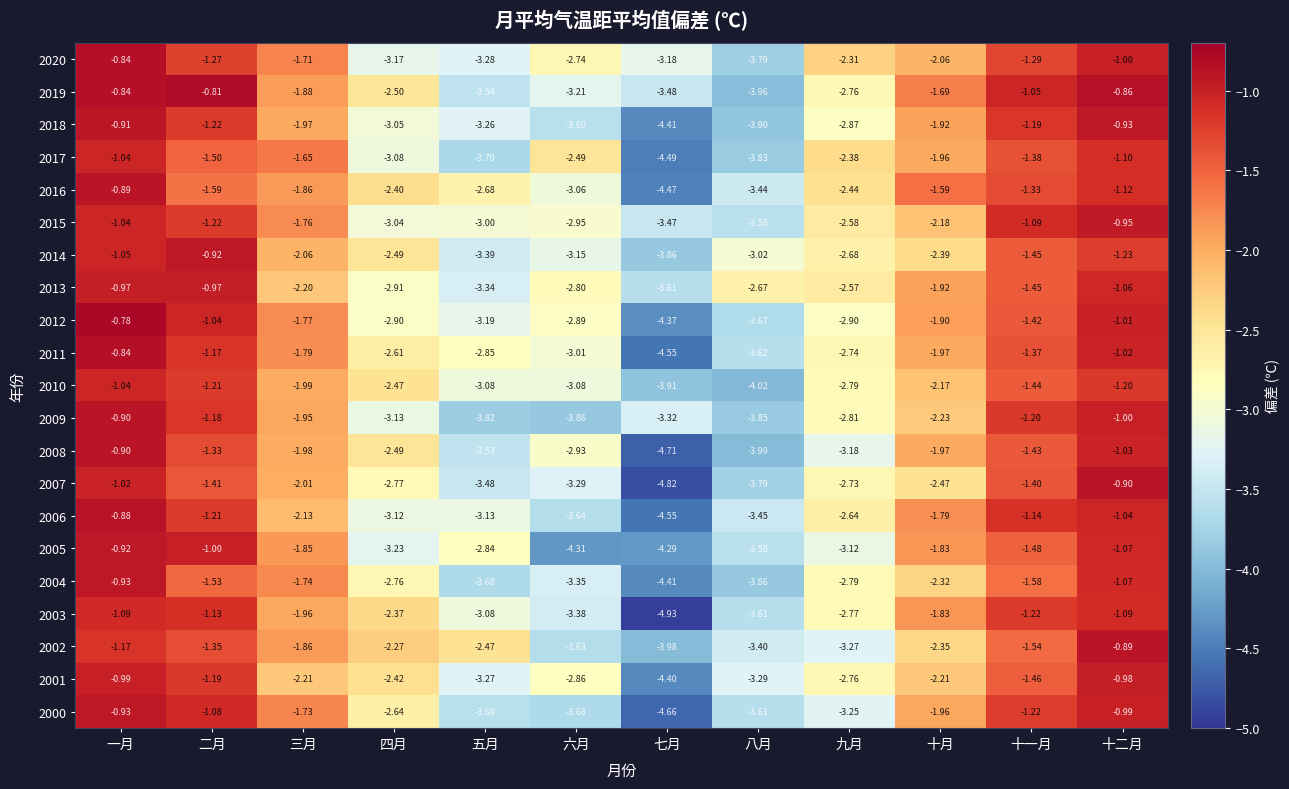

Where is 2003 nearest to the value -3?

五月